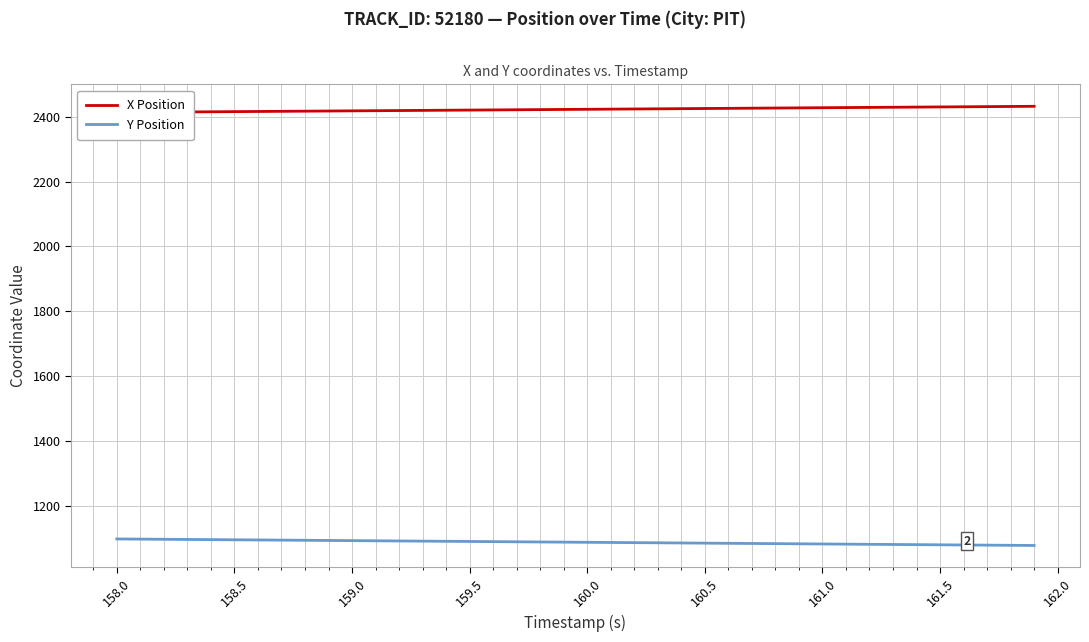

True or false: Y Position has a value of 1860.8 at 159.0.

False